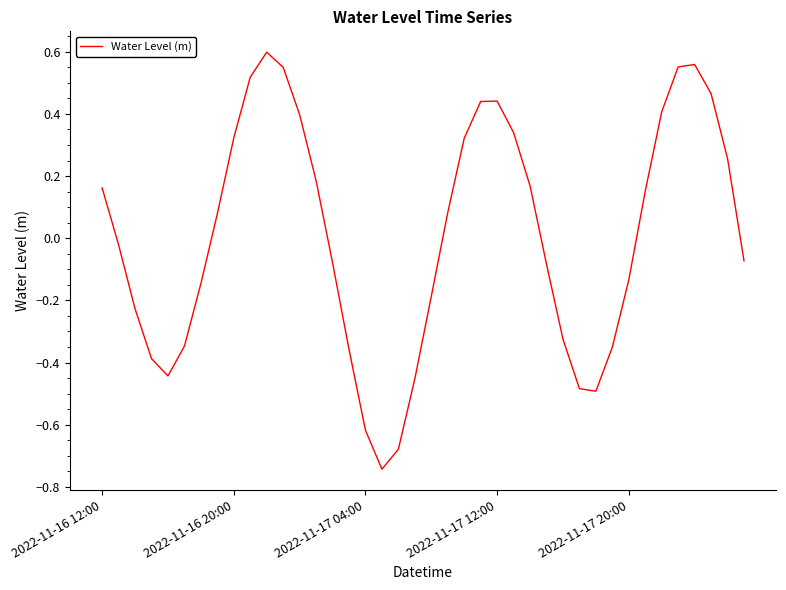

What is the difference between the maximum and minimum values?

1.3